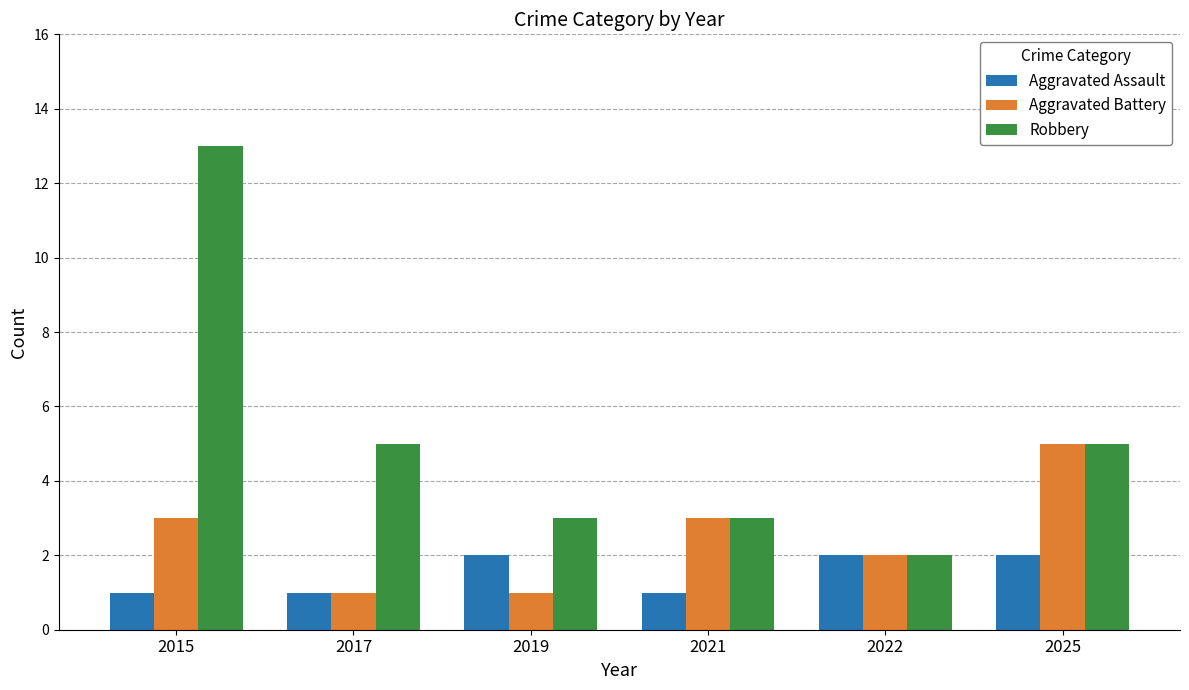

Is the value of Aggravated Battery at 2025 greater than the value of Aggravated Assault at 2019?

Yes